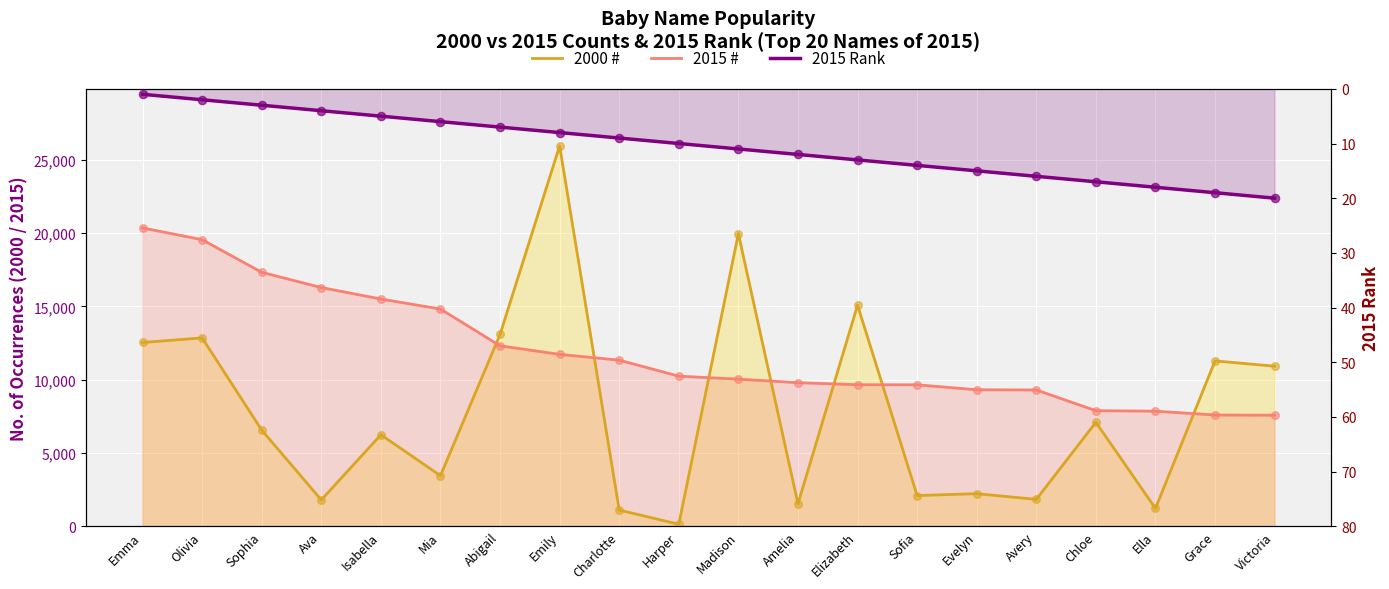

What is the total value across all series at Elizabeth?

24754